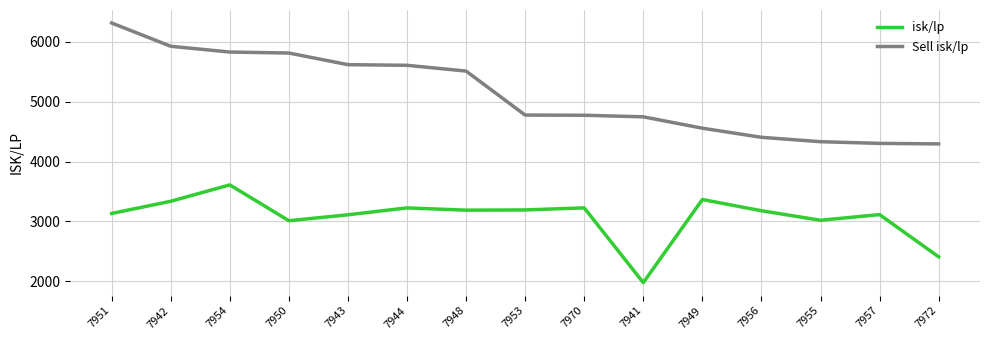

Which label corresponds to the largest value in the chart?

7951